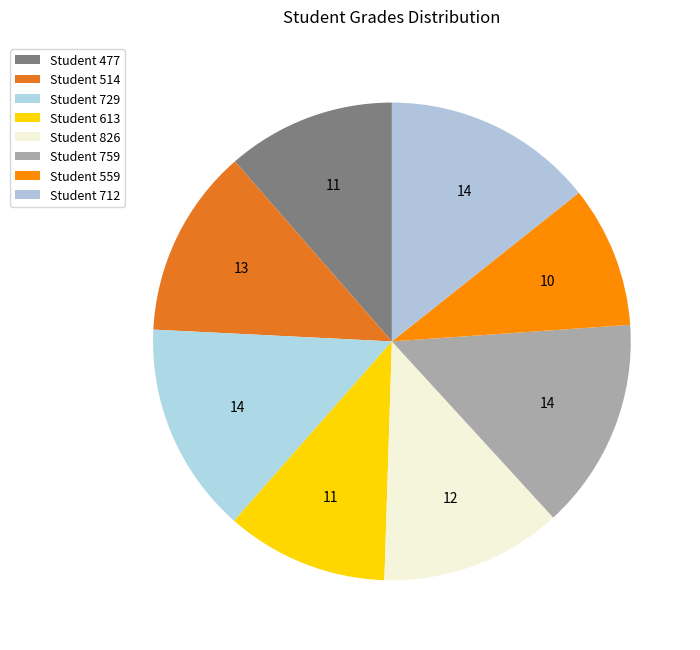

To the nearest percent, what is the difference between the largest and smallest slice percentages?

5%